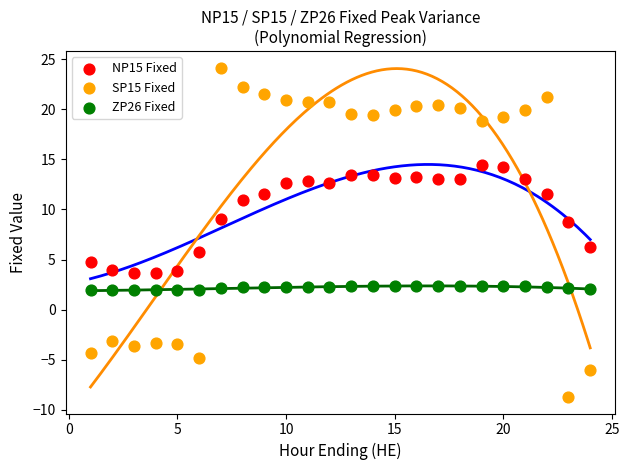

What are all the series names shown in the legend?

NP15 Fixed, SP15 Fixed, ZP26 Fixed